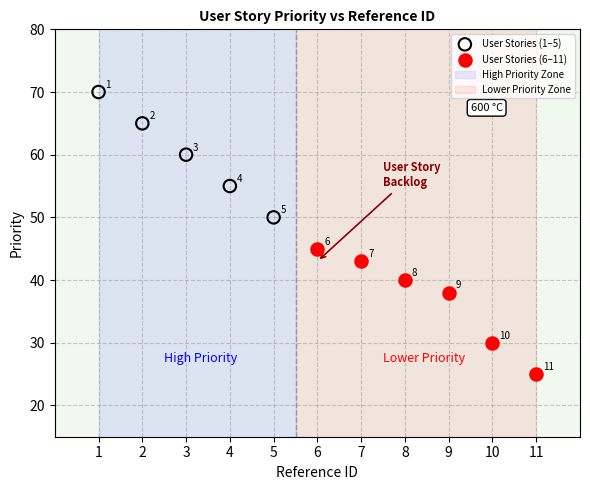

Which series reaches the minimum Y coordinate?

User Stories (6–11)